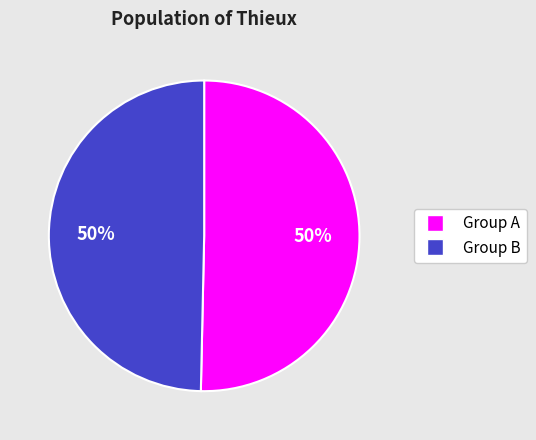

To the nearest percent, what is the average slice percentage?

50%